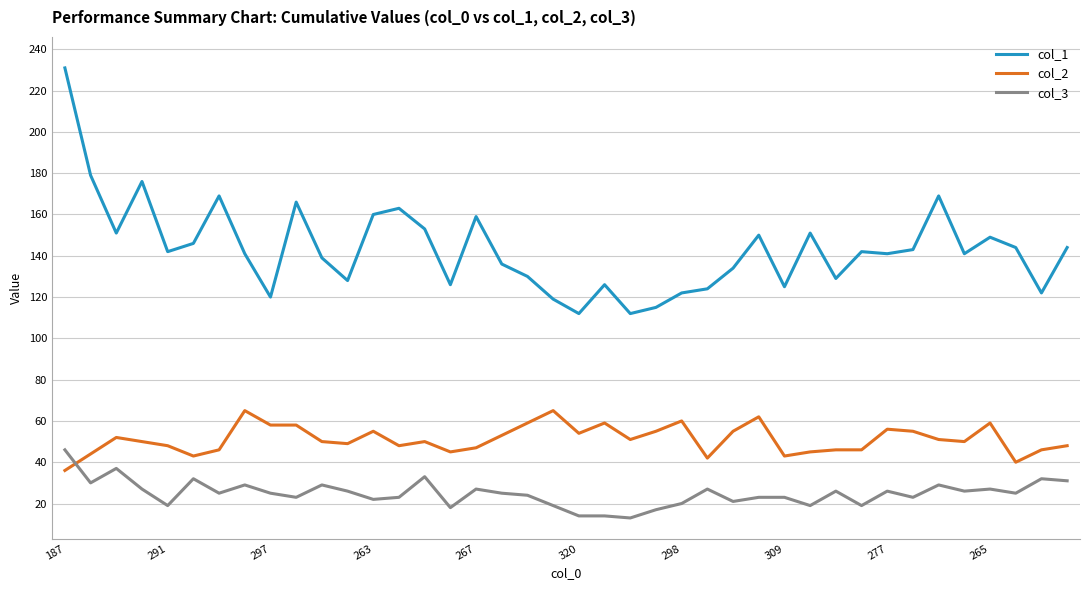

Does the chart have visible grid lines?

Yes